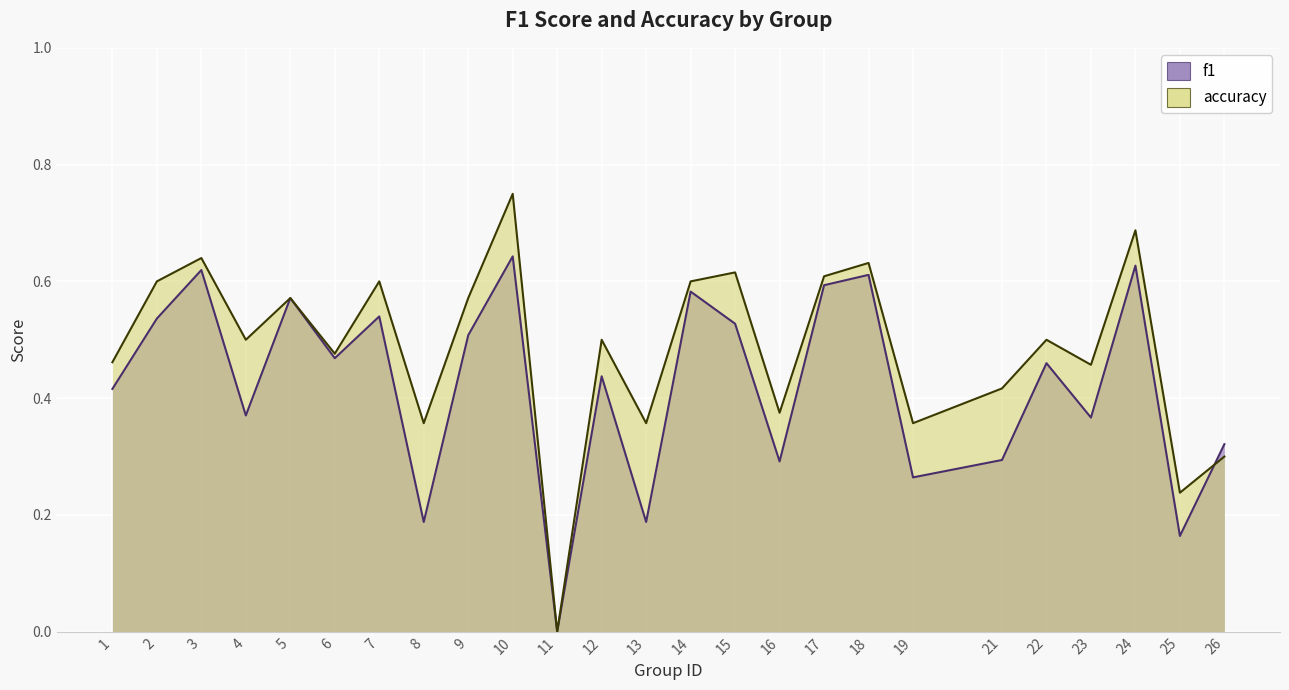

At which category is the sum across all series the highest?

10